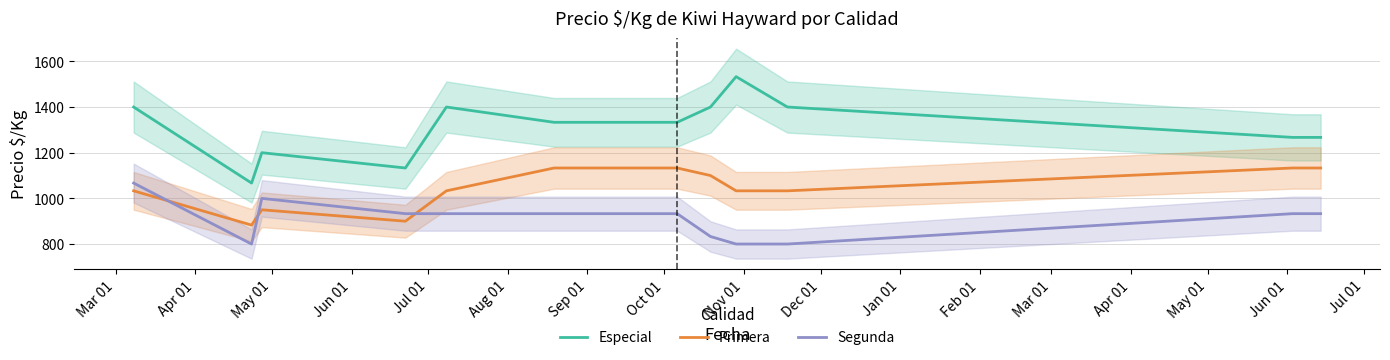

Which series has the largest range (max minus min)?

Especial